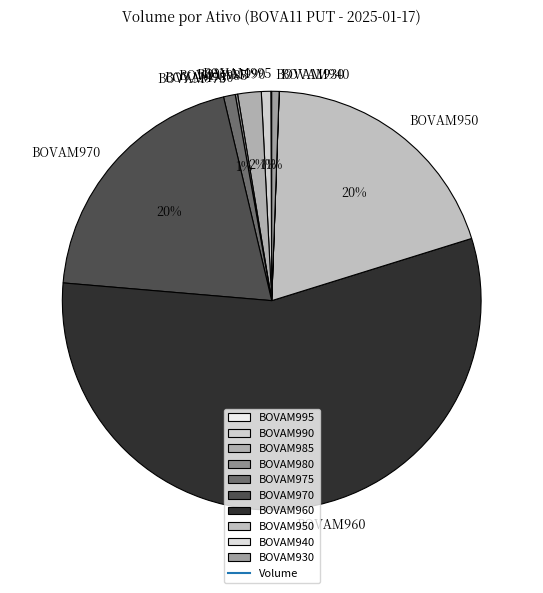

Between BOVAM930 and BOVAM960, which is larger?

BOVAM960